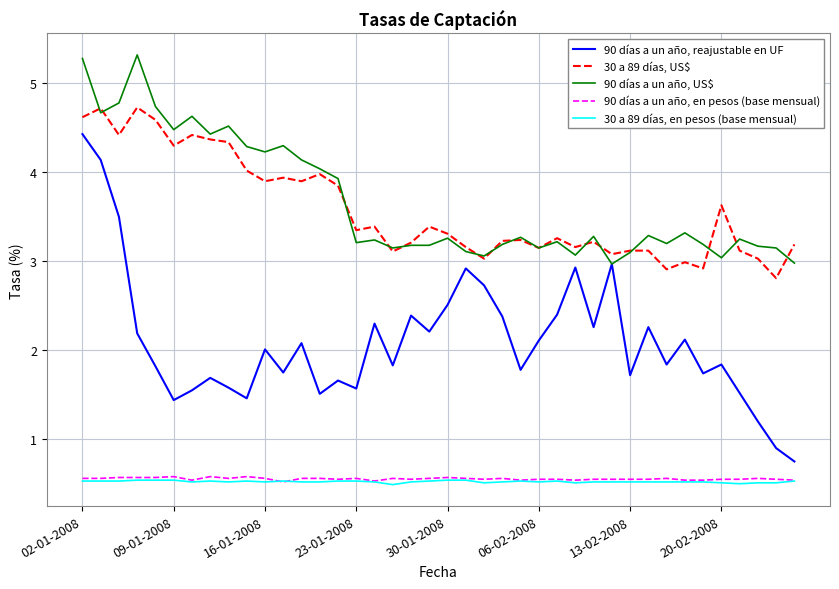

How many distinct data groups are displayed?

5